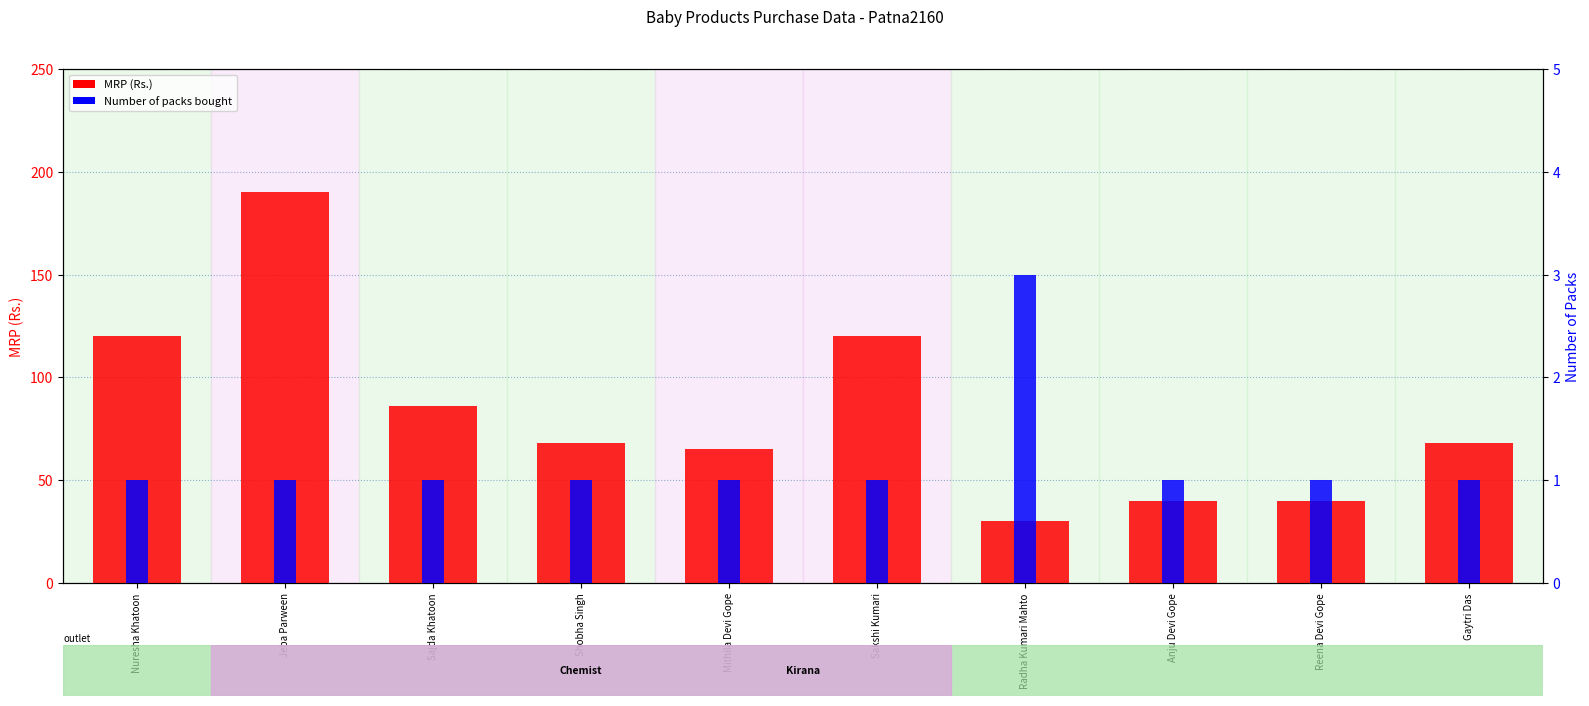

Is it true that Number of packs bought equals 1 at Nuresha Khatoon?

True